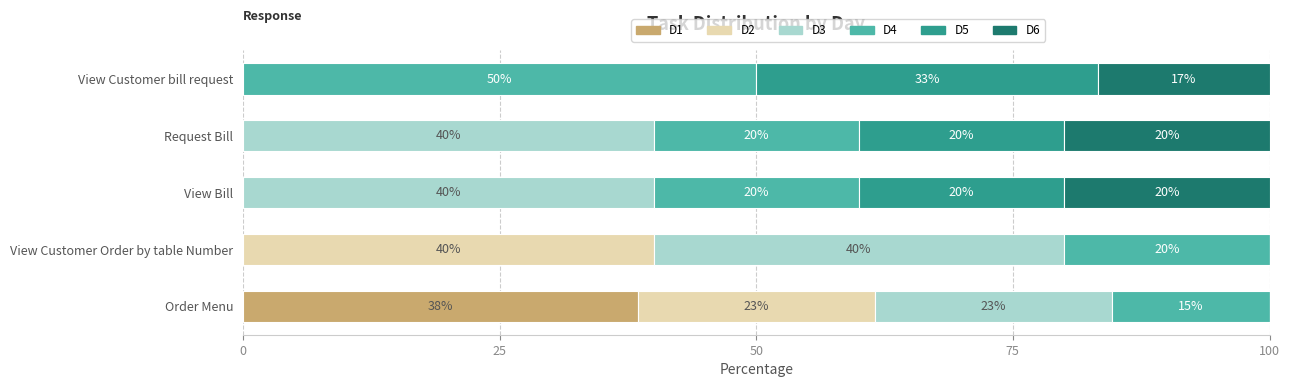

True or false: D1 has a value of -21.3 at View Customer Order by table Number.

False